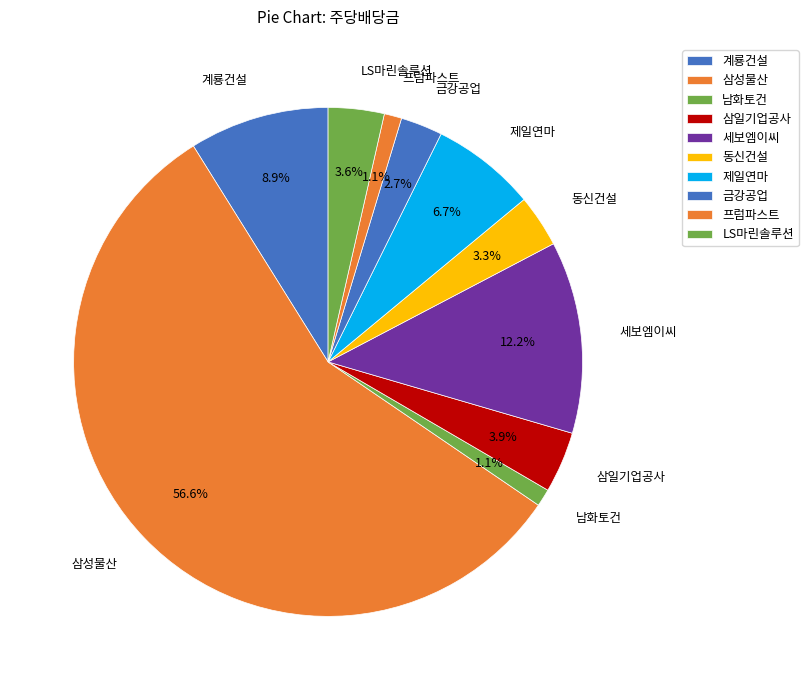

What is the ratio of the value at 프럼파스트 to the value at 삼일기업공사?

0.3